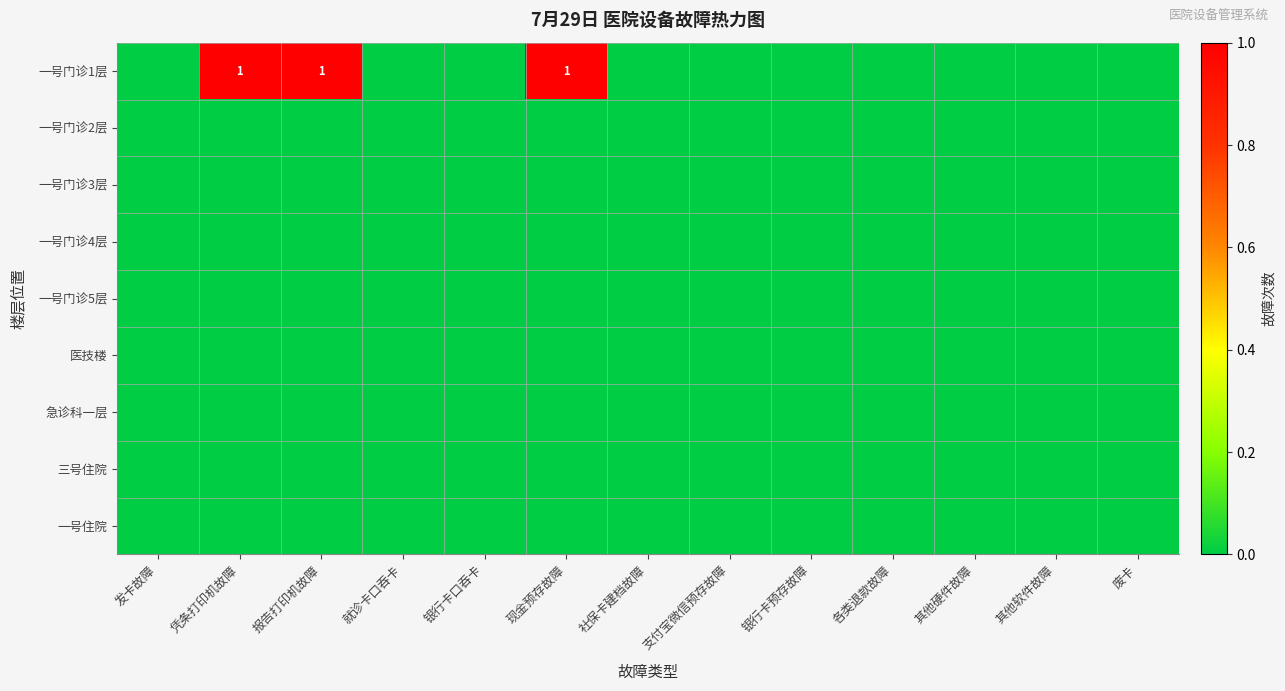

The value of 医技楼 at 各类退款故障 is 0. True or false?

True